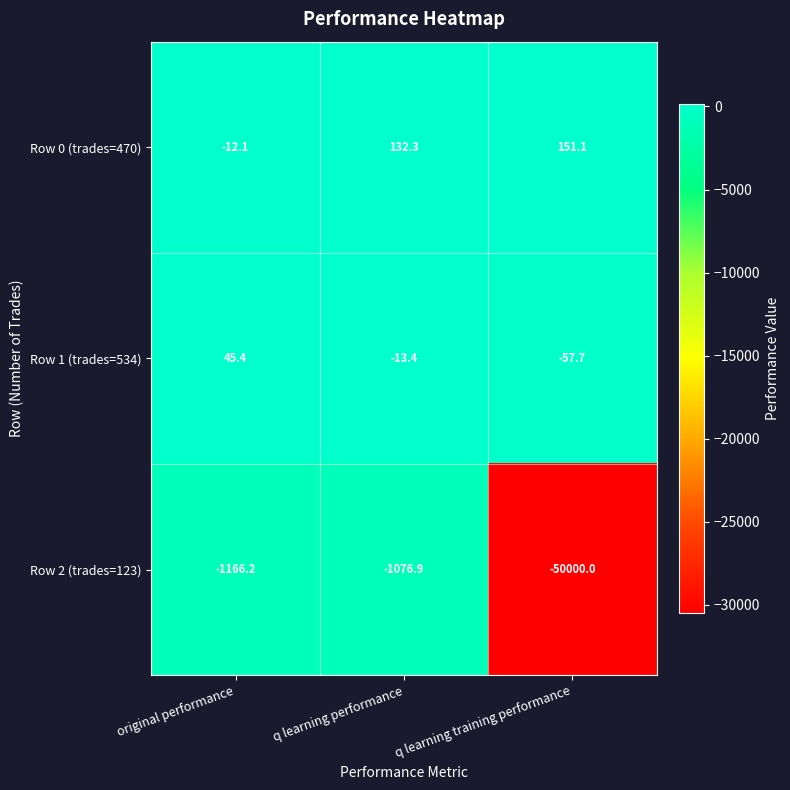

At which label does Row 0 (trades=470) reach its minimum?

original performance